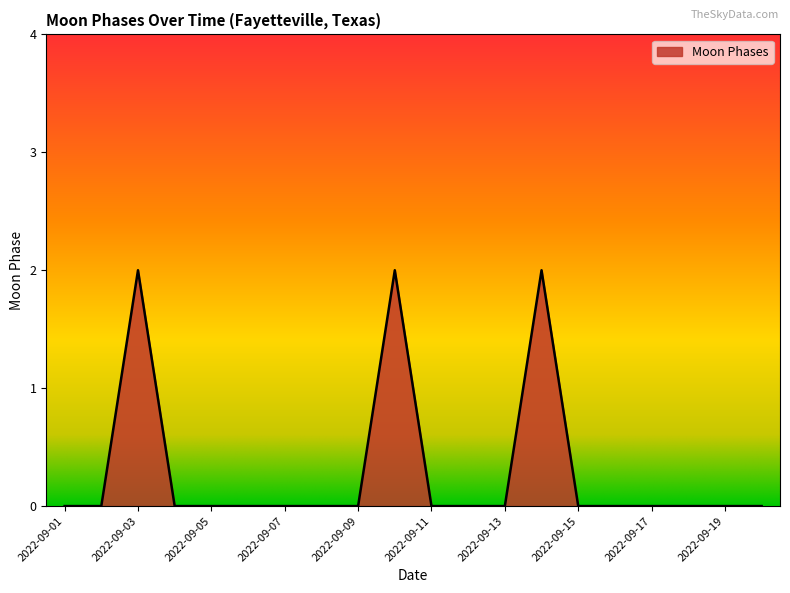

How many lines are shown in the chart?

1